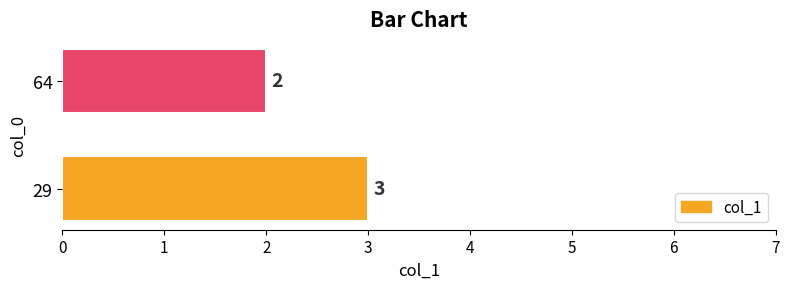

How many values are between 2 and 3?

2